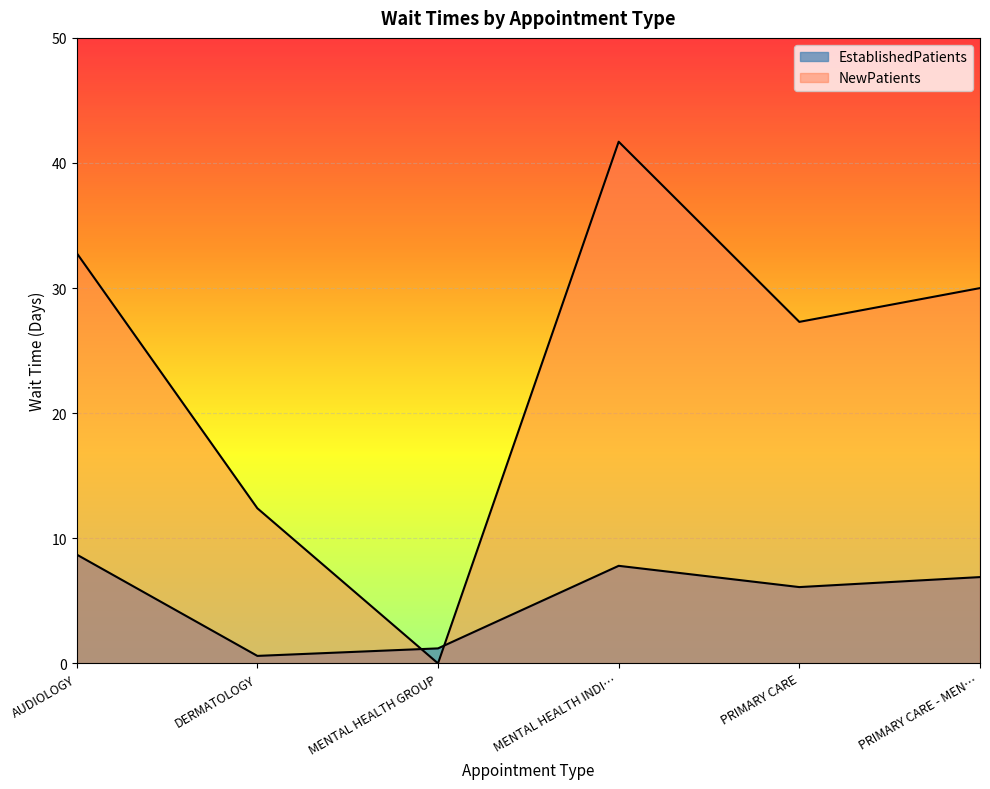

Rank the series at DERMATOLOGY from highest to lowest value.

NewPatients, EstablishedPatients